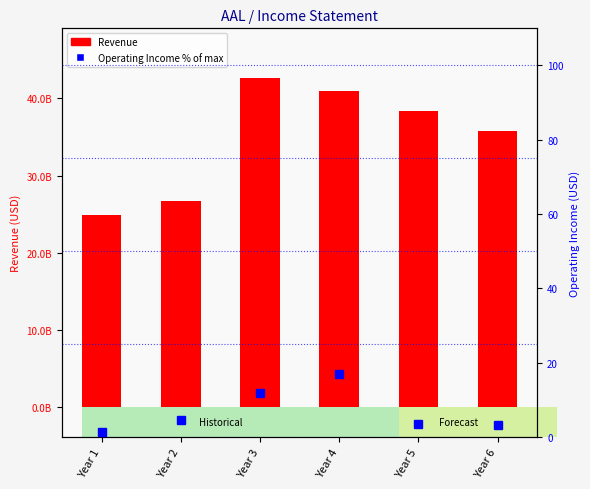

What is the difference between the Revenue values at Year 2 and Year 4?

14247000000.0